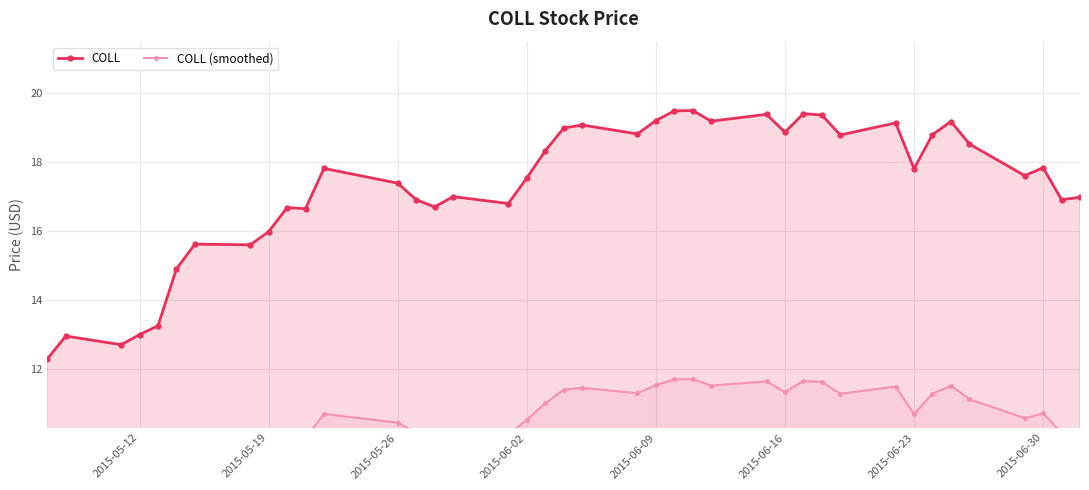

What is the highest value of the COLL series?

19.5